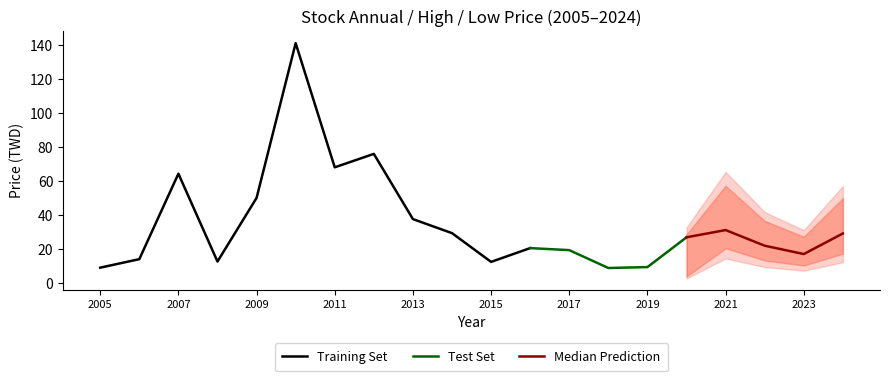

Is it true that 年均價 equals 34.8 at 2016?

False